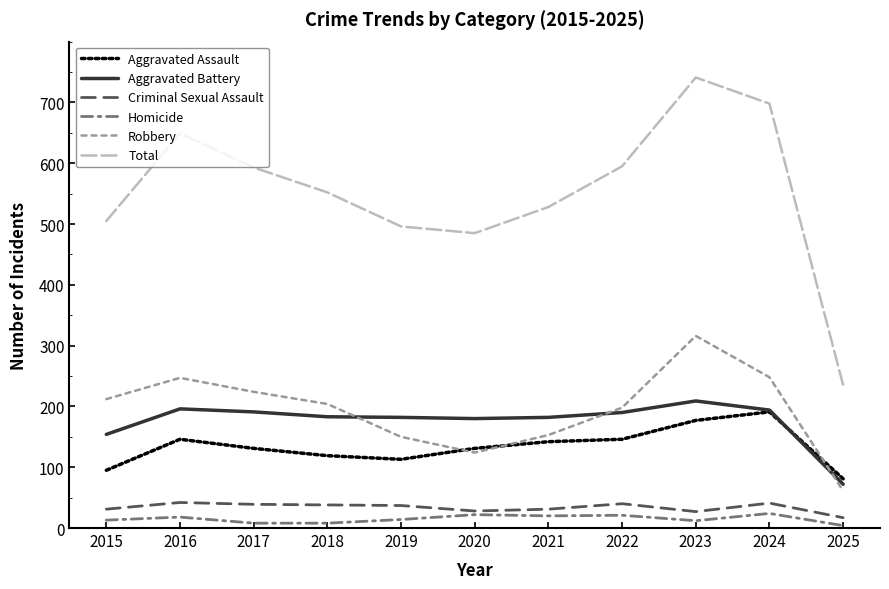

What is the minimum value for Robbery?

61